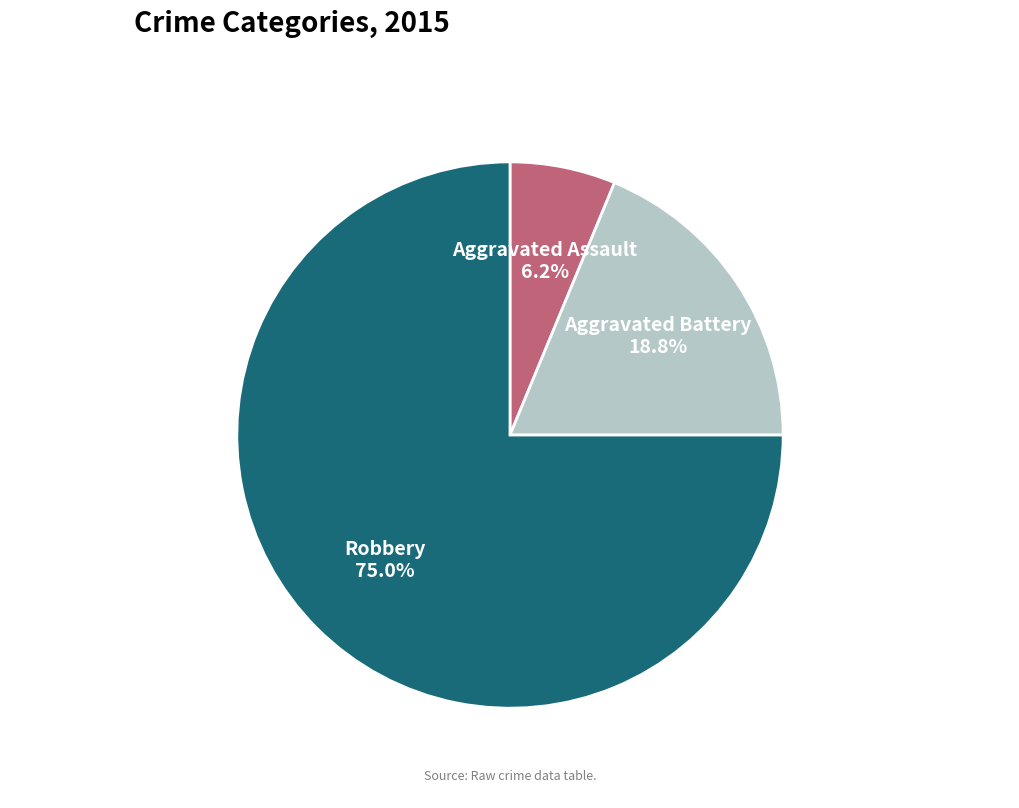

What percentage do Aggravated Assault and Aggravated Battery together represent?

25.0%